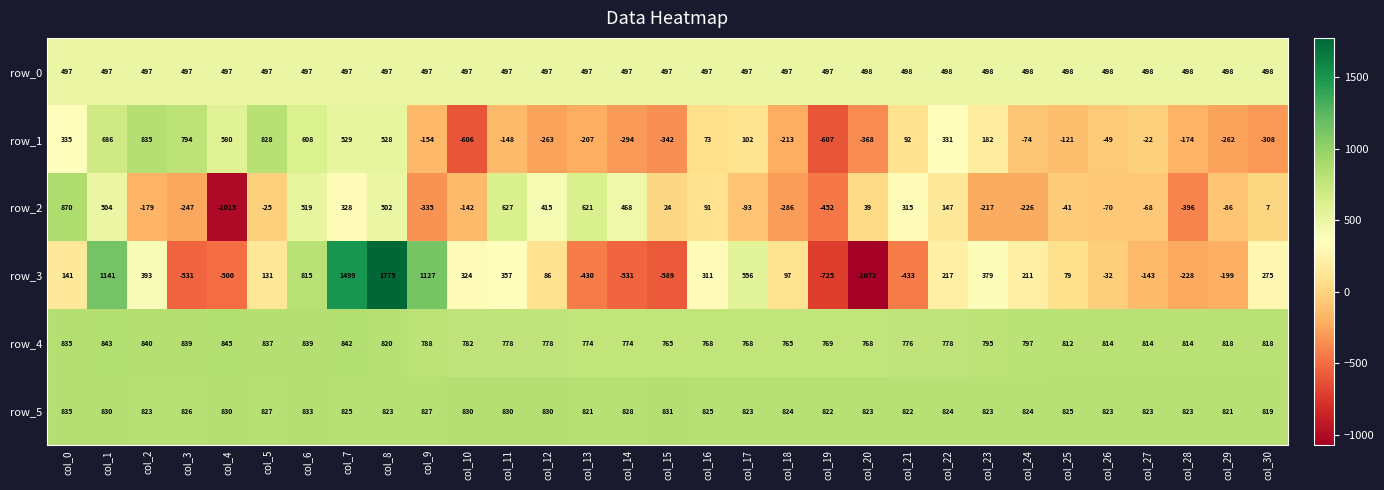

Which series changed the most between col_12 and col_23?

row_2